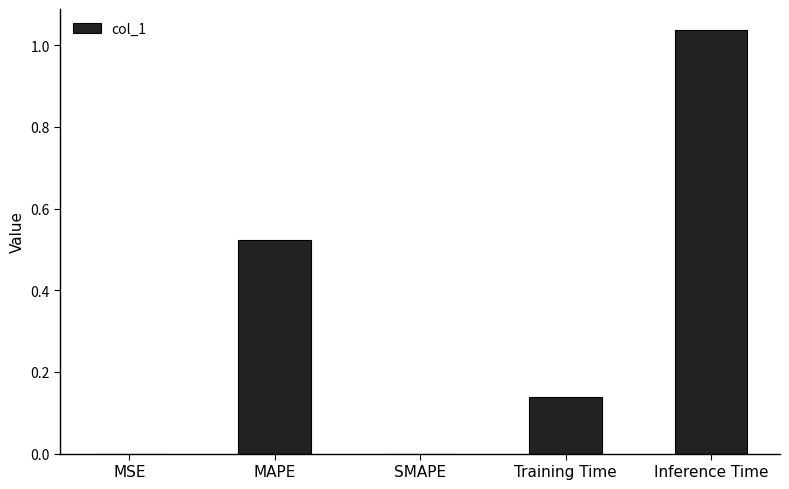

How many categories are shown in the chart?

5